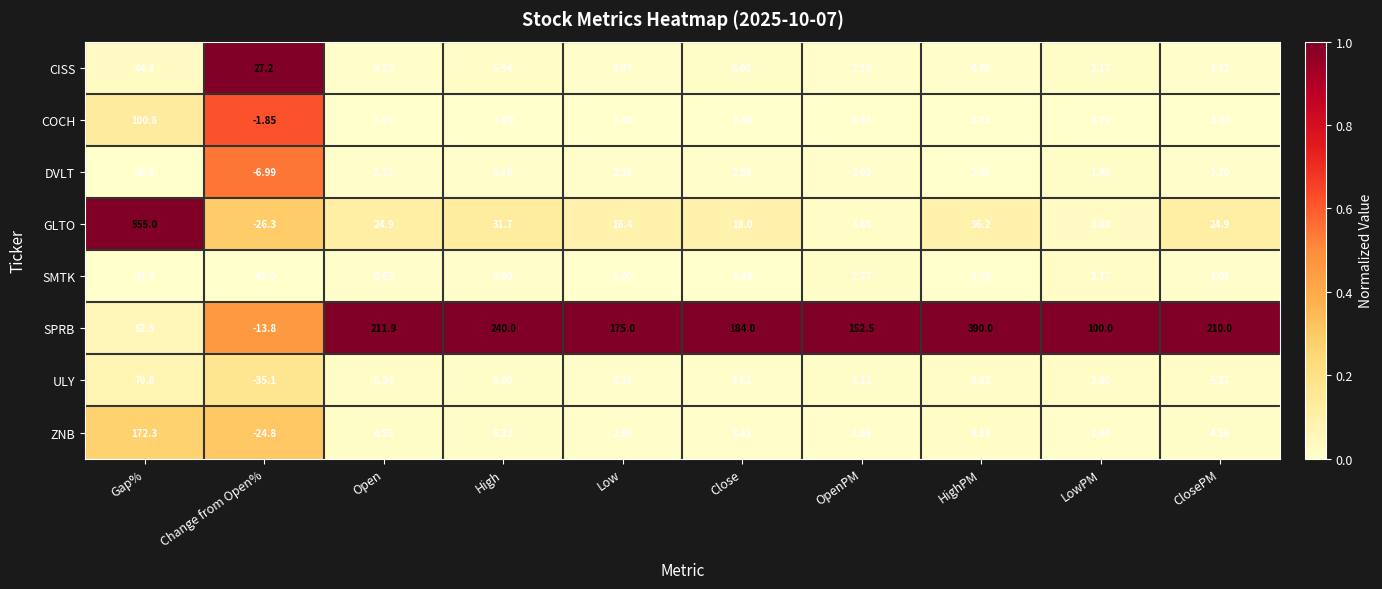

At which label is CISS closest to 23?

Change from Open%